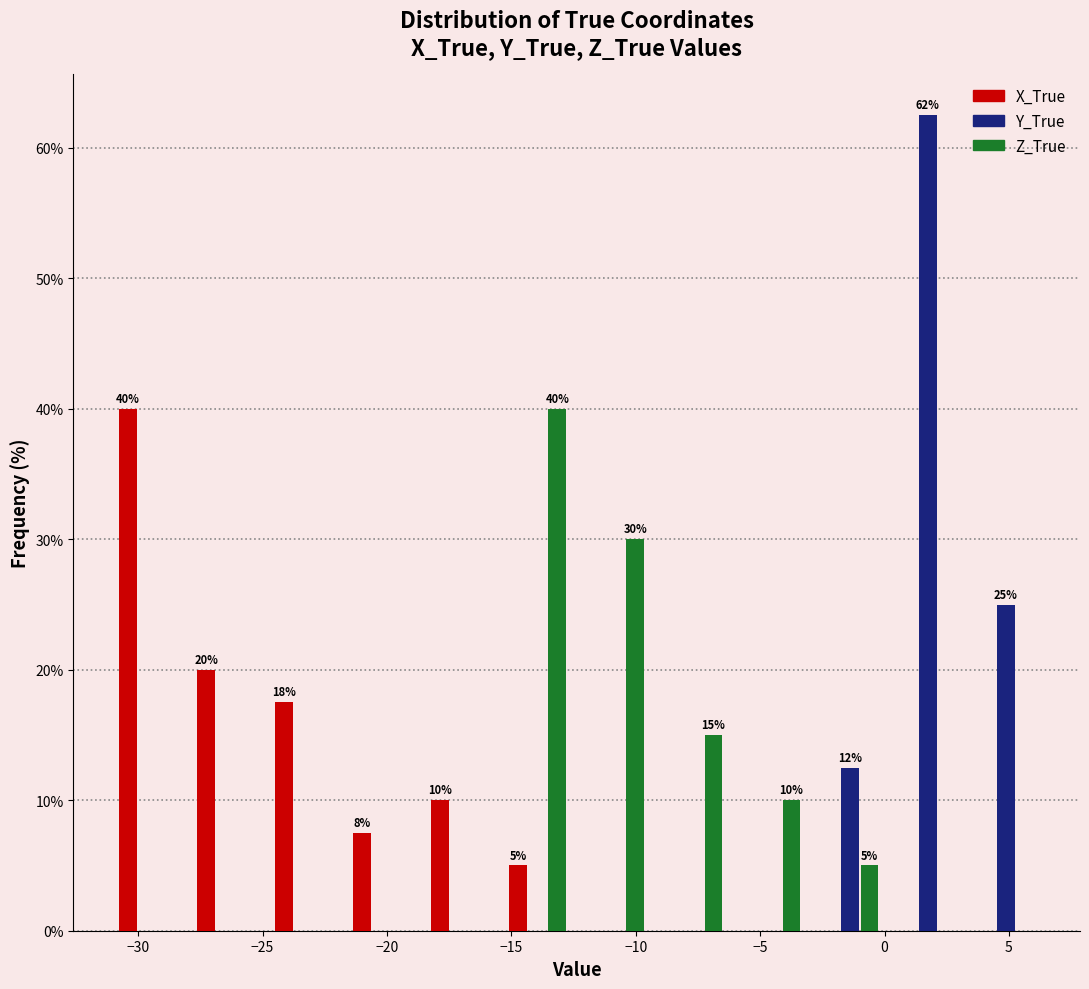

In the X_True series, which range on the x-axis has the tallest bar?

-31.0 to -28.0